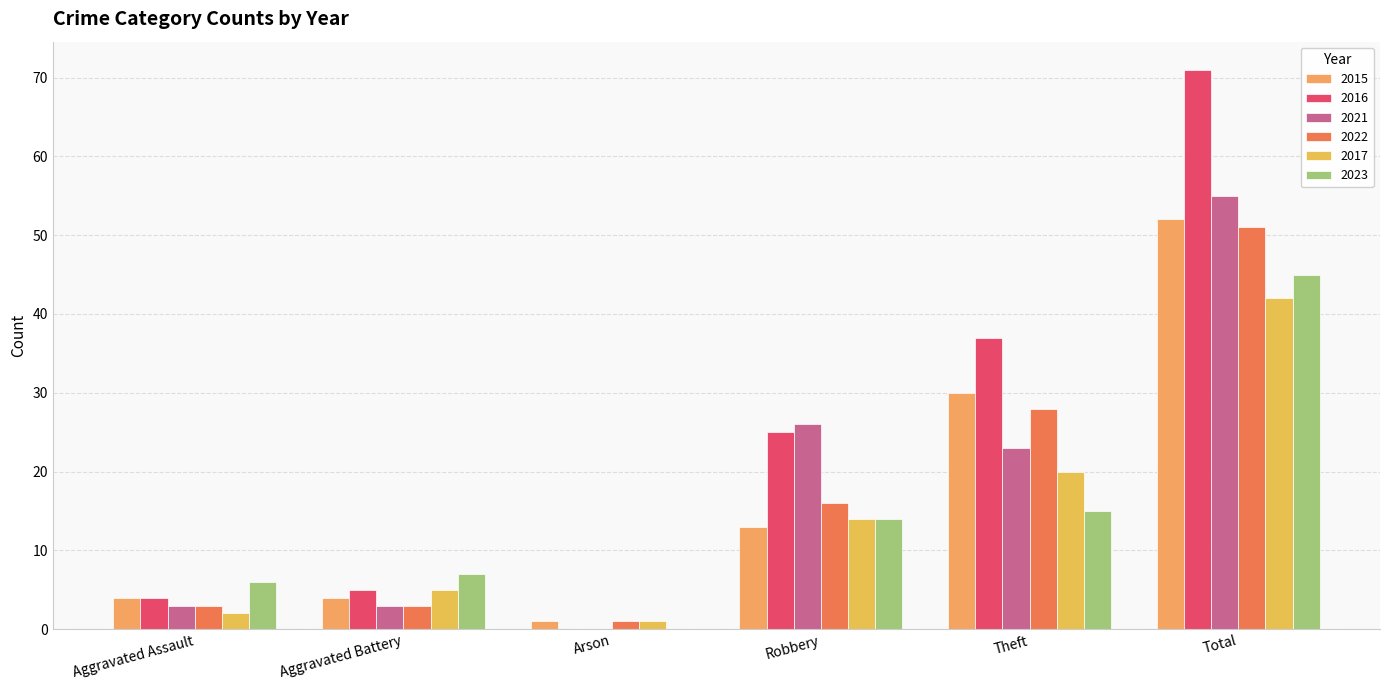

How many data points does each series have?

6